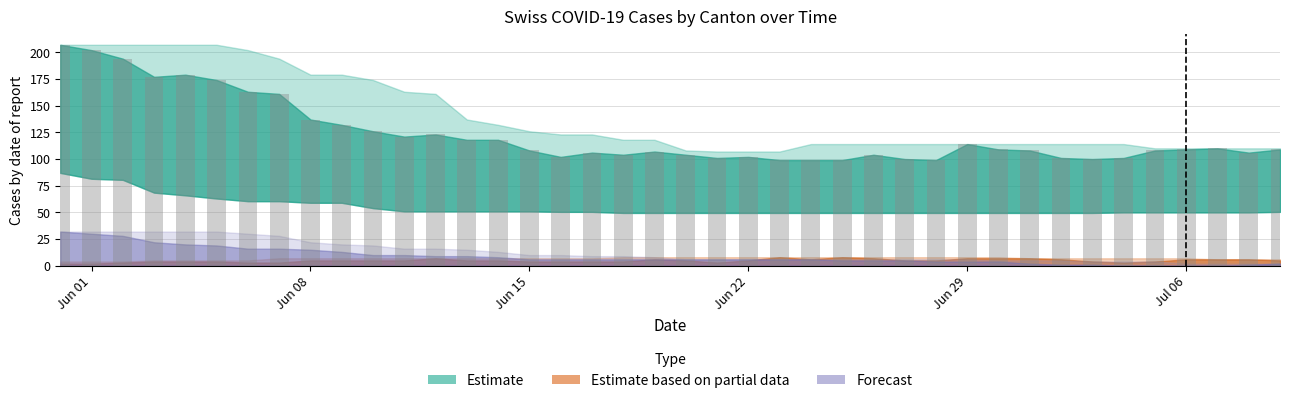

What is the difference between the maximum and minimum values?

108